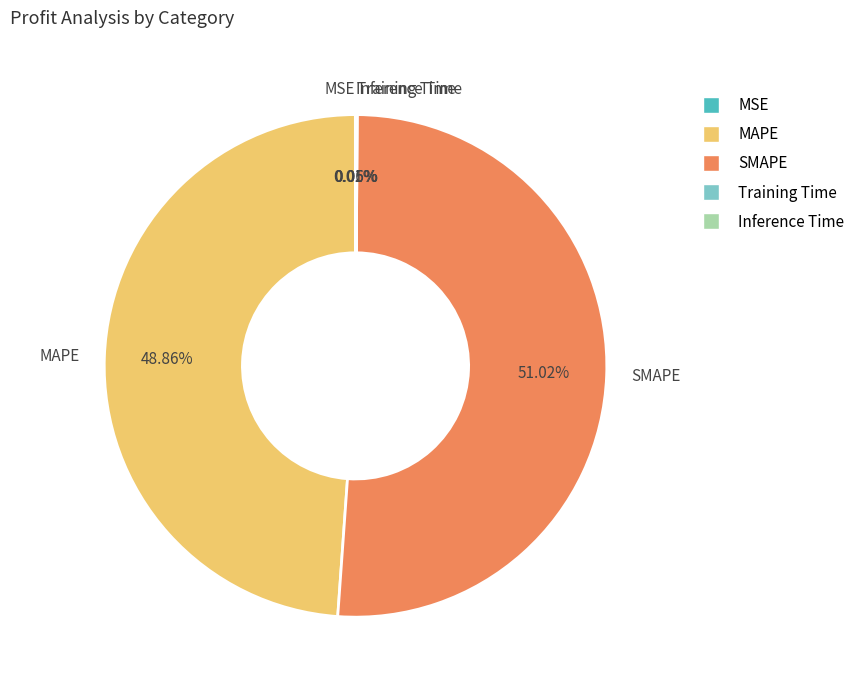

Which slice is the largest?

SMAPE